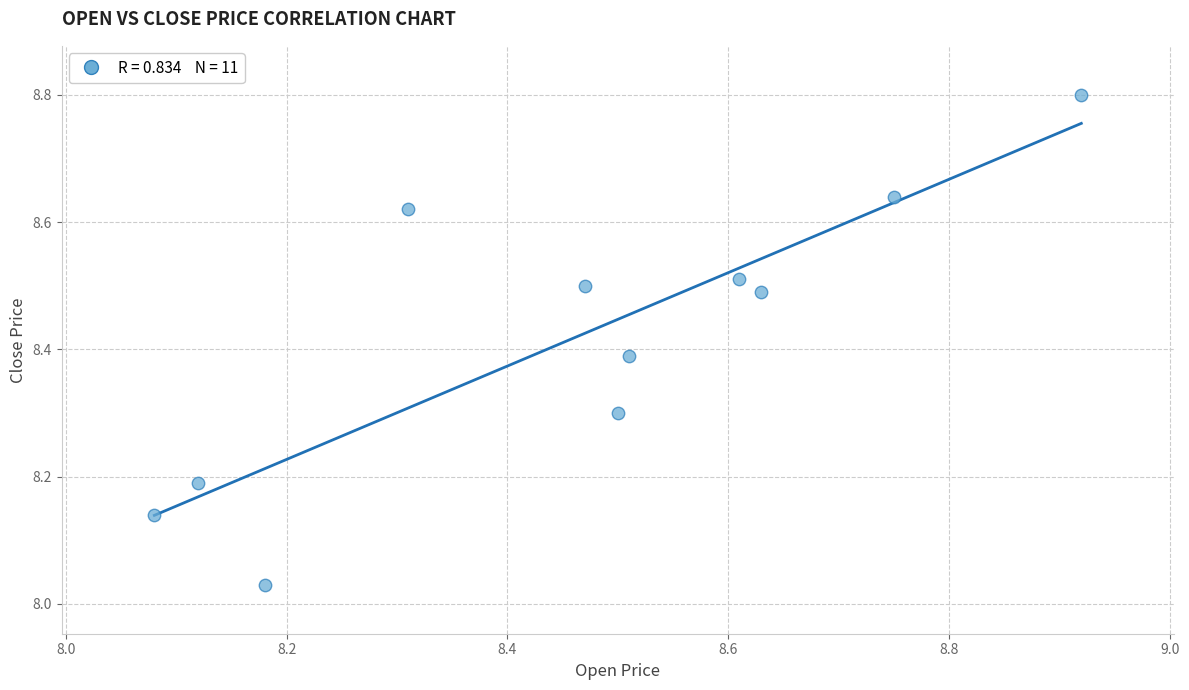

What is the range of X values (max minus min)?

0.8